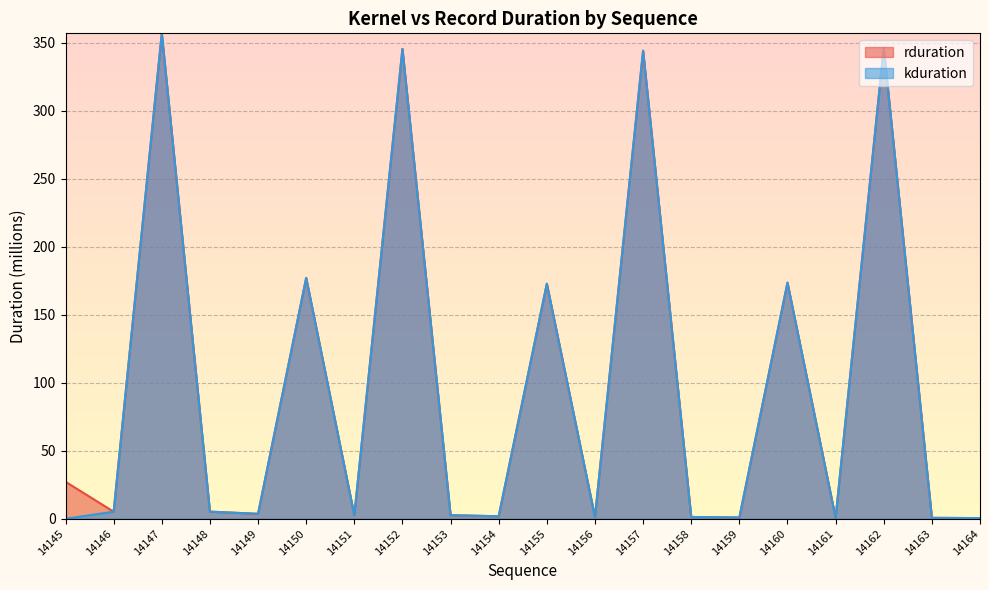

Reading right to left, list all the values displayed in this chart.

rduration: 14164=0.5	14163=0.7	14162=346.5	14161=0.6	14160=173.6	14159=0.9	14158=1.3	14157=344.3	14156=1.3	14155=172.9	14154=1.8	14153=2.6	14152=345.6	14151=2.6	14150=177.1	14149=3.6	14148=5.2	14147=357.0	14146=5.2	14145=27.2
kduration: 14164=0.5	14163=0.7	14162=346.5	14161=0.6	14160=173.6	14159=0.9	14158=1.3	14157=344.3	14156=1.3	14155=172.9	14154=1.8	14153=2.6	14152=345.6	14151=2.6	14150=177.1	14149=3.6	14148=5.2	14147=357.0	14146=5.2	14145=0.0